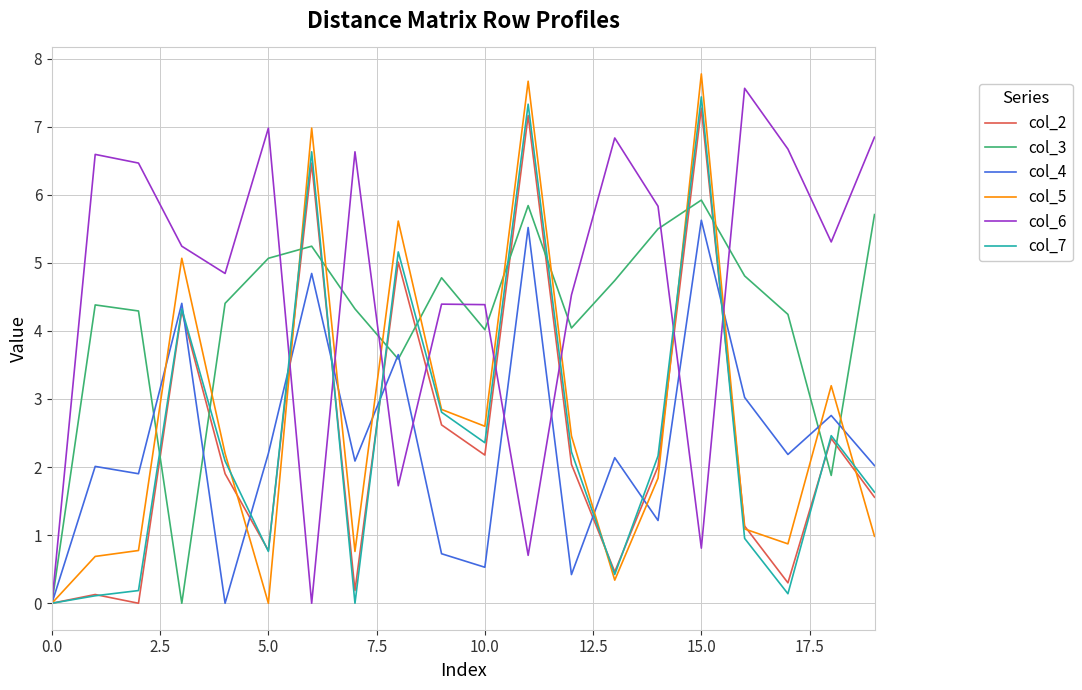

Count the number of categories in the chart.

20